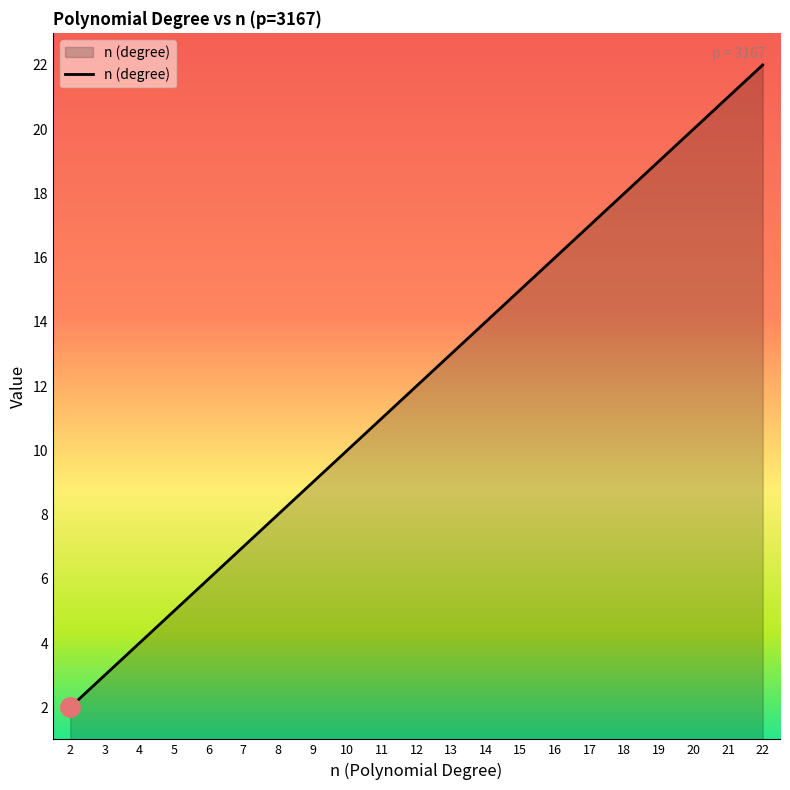

Reading left to right, transcribe all the data shown in this chart.

2	3	4	5	6	7	8	9	10	11	12	13	14	15	16	17	18	19	20	21	22